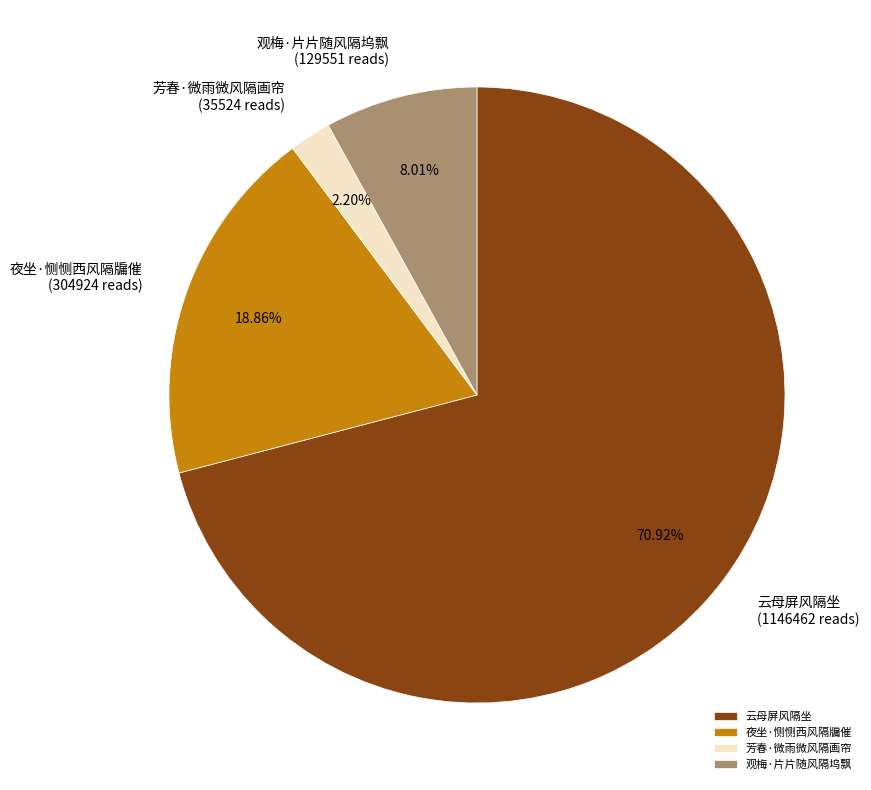

The 夜坐·恻恻西风隔牖催 slice represents 19% of the pie. True or false?

True